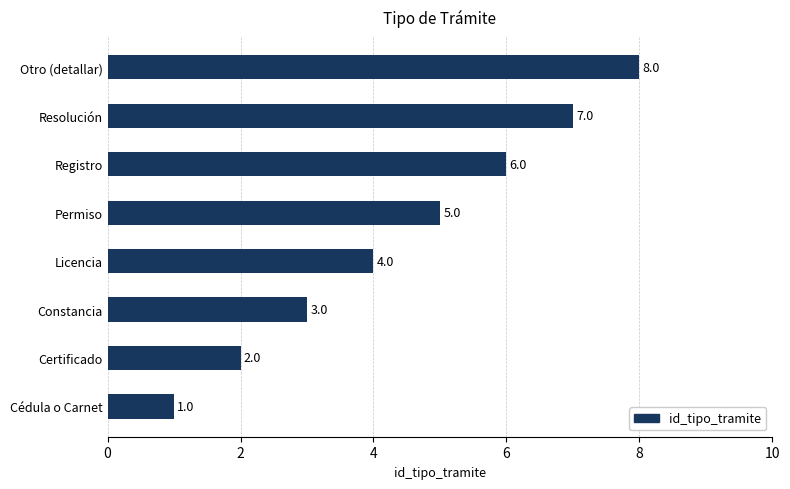

Where is the data nearest to the value 4?

Licencia